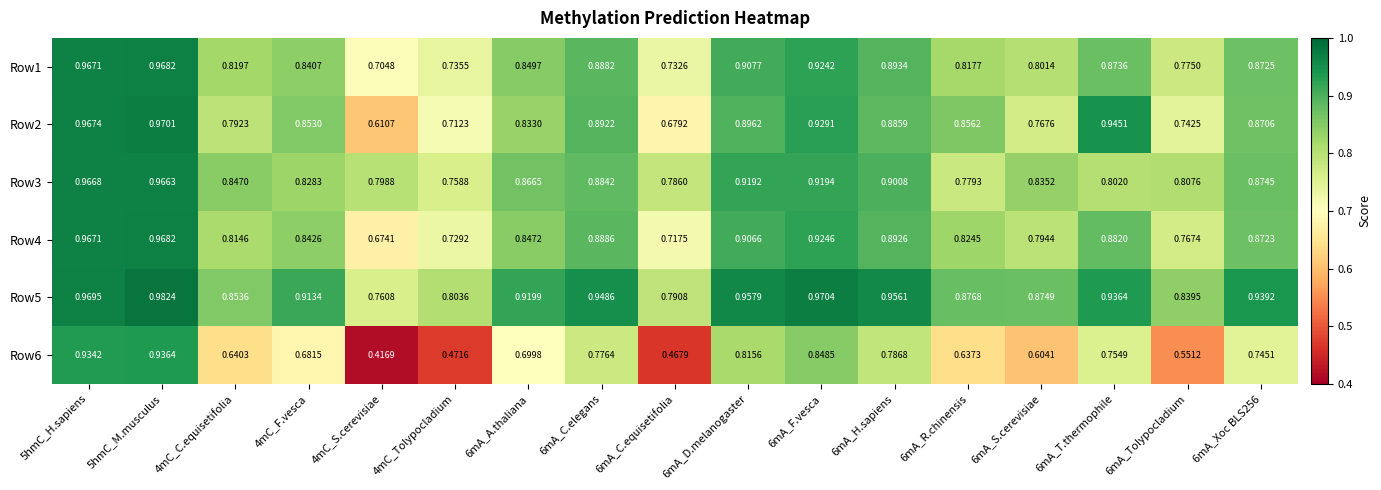

Rank the series at 6mA_D.melanogaster from lowest to highest value.

Row6, Row2, Row4, Row1, Row3, Row5